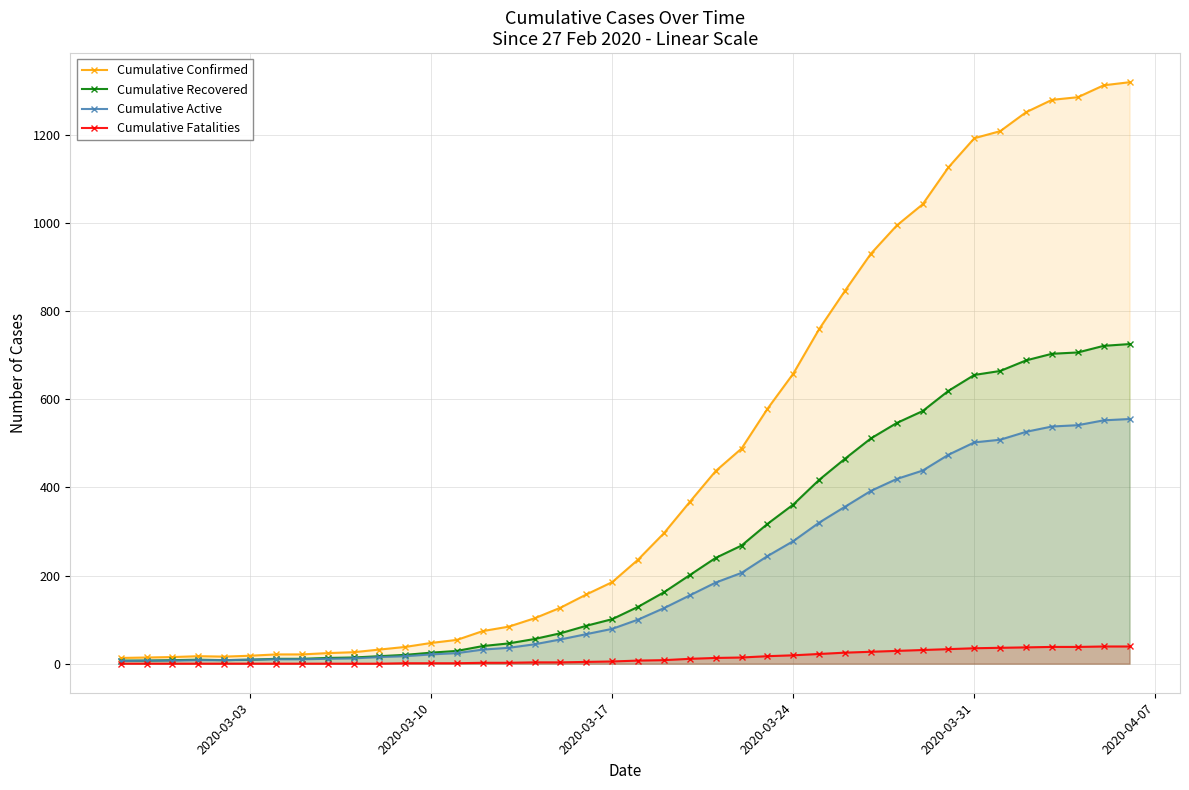

Reading left to right, transcribe all the data shown in this chart.

Cumulative Confirmed: 13	14	15	17	16	18	21	21	24	26	32	38	47	54	74	84	103	127	157	185	236	296	367	437	488	578	658	759	846	930	994	1042	1126	1192	1208	1251	1279	1285	1312	1319
Cumulative Recovered: 7	7	8	9	8	9	11	11	13	14	17	20	25	29	40	46	56	69	86	101	129	162	201	240	268	317	361	417	465	511	546	573	619	655	664	688	703	706	721	725
Cumulative Active: 6	7	7	8	8	9	10	10	11	12	15	17	21	24	32	36	44	55	67	79	100	126	155	184	206	244	278	320	356	392	419	438	474	502	508	526	538	541	552	555
Cumulative Fatalities: 0	0	0	0	0	0	0	0	0	0	0	1	1	1	2	2	3	3	4	5	7	8	11	13	14	17	19	22	25	27	29	31	33	35	36	37	38	38	39	39